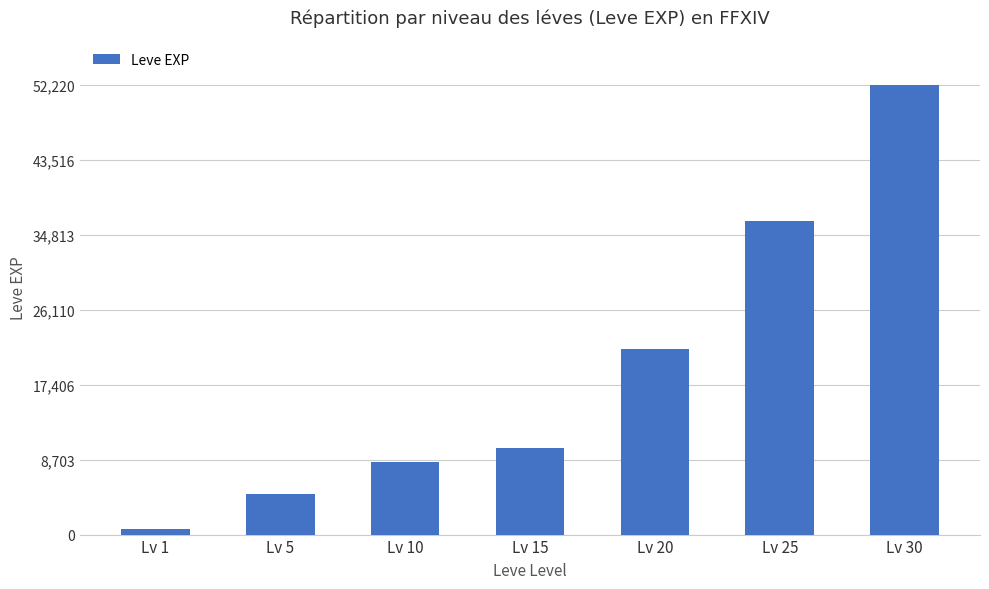

Reading left to right, extract all data points from this chart.

630	4660	8430	10100	21600	36390	52220